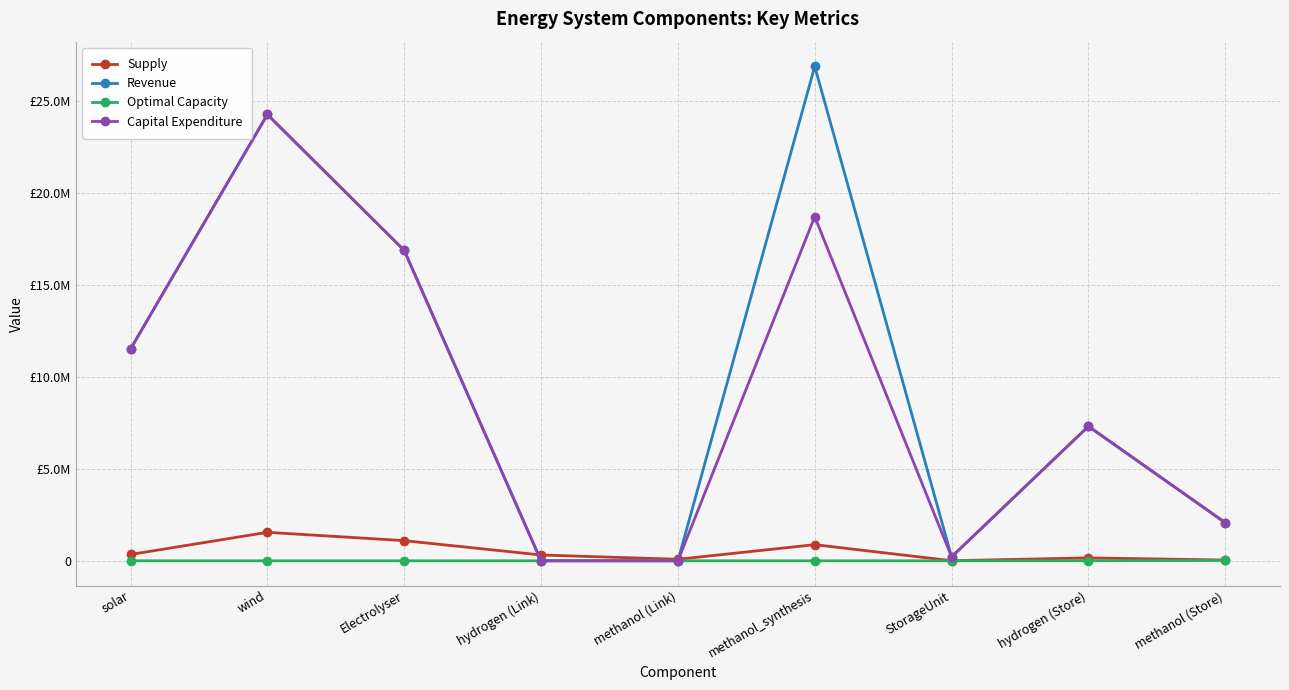

True or false: Optimal Capacity and Capital Expenditure cross at least once.

True